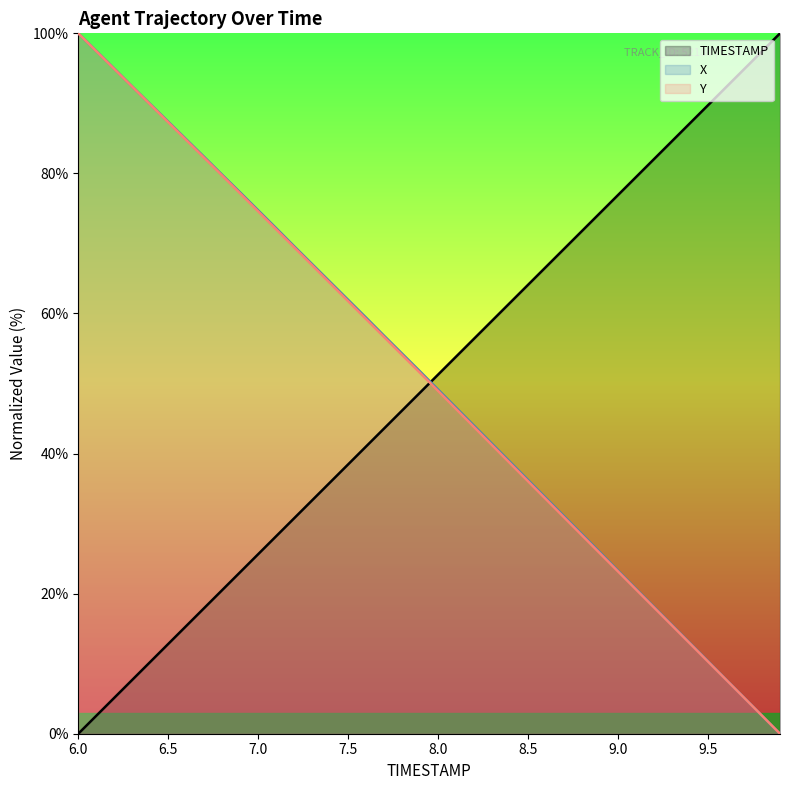

True or false: TIMESTAMP has more than 0 interior local peaks.

False